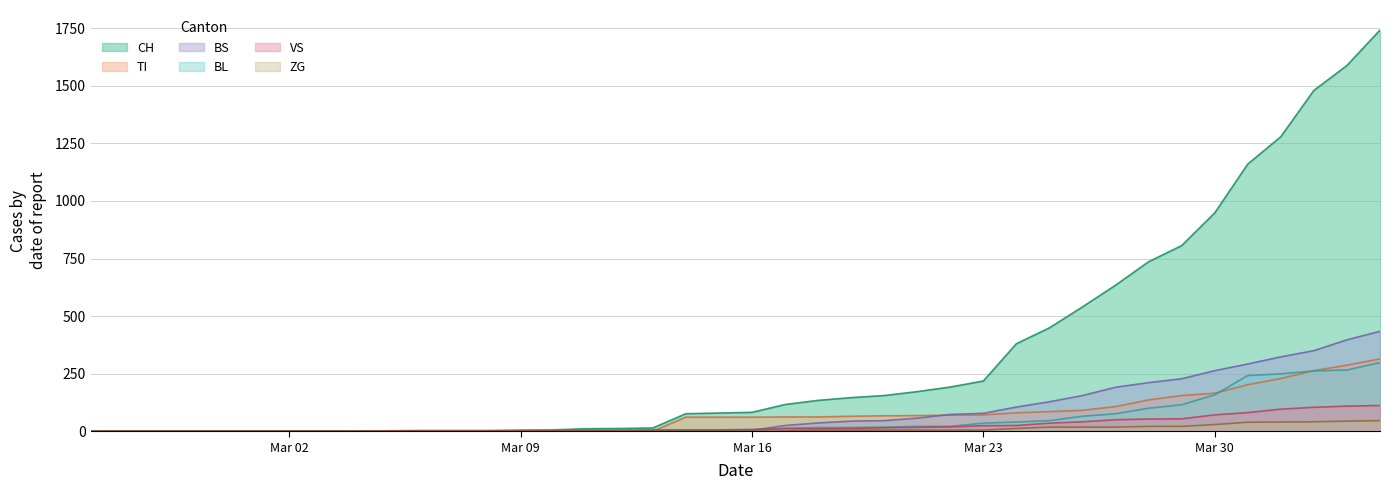

Read the VS value at 2020-03-14, to the nearest 10.

10